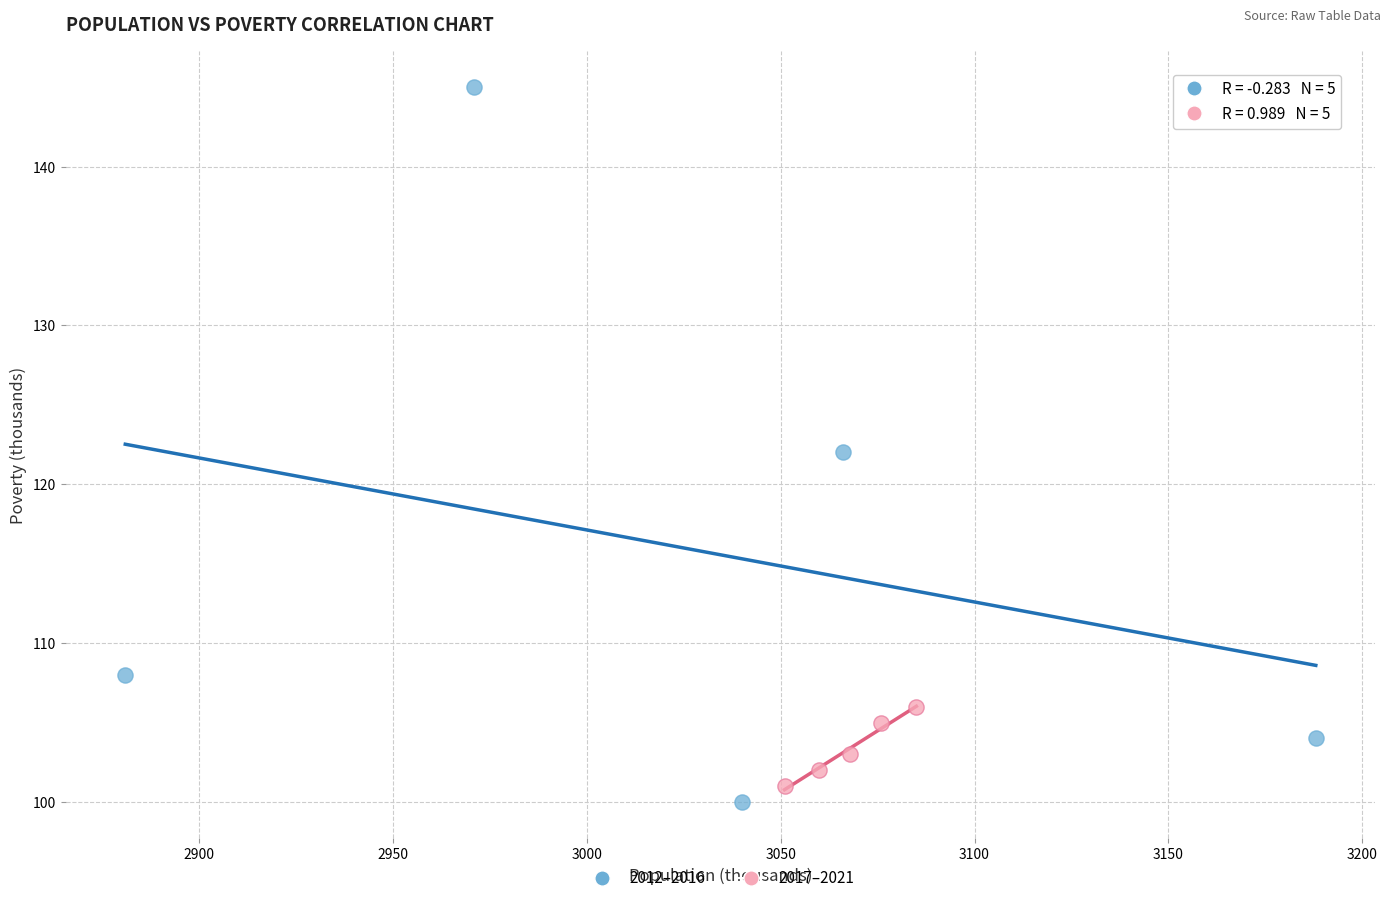

Which series reaches the maximum Y coordinate?

2012–2016